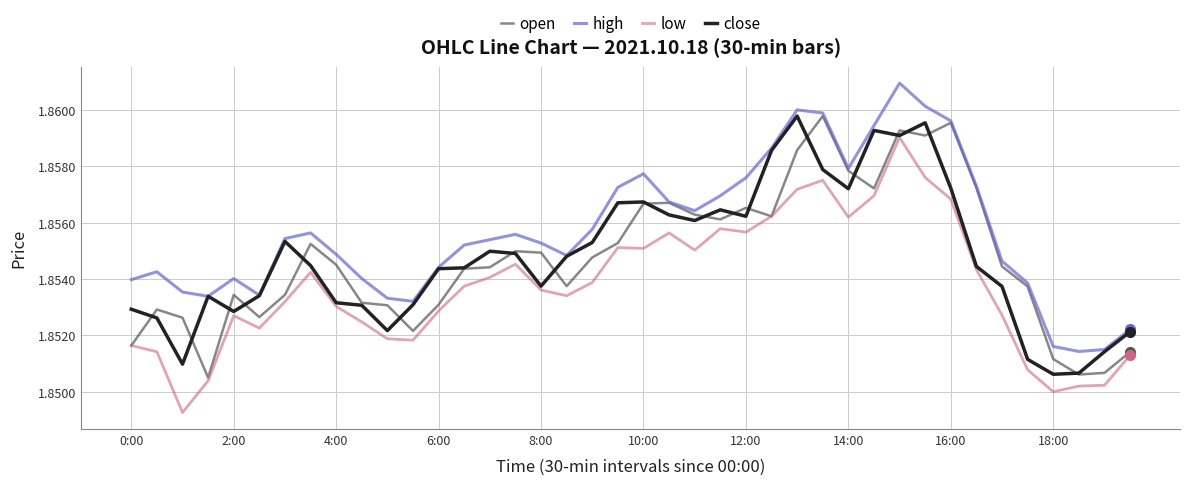

True or false: low has more than 0 points higher than both neighbors.

True